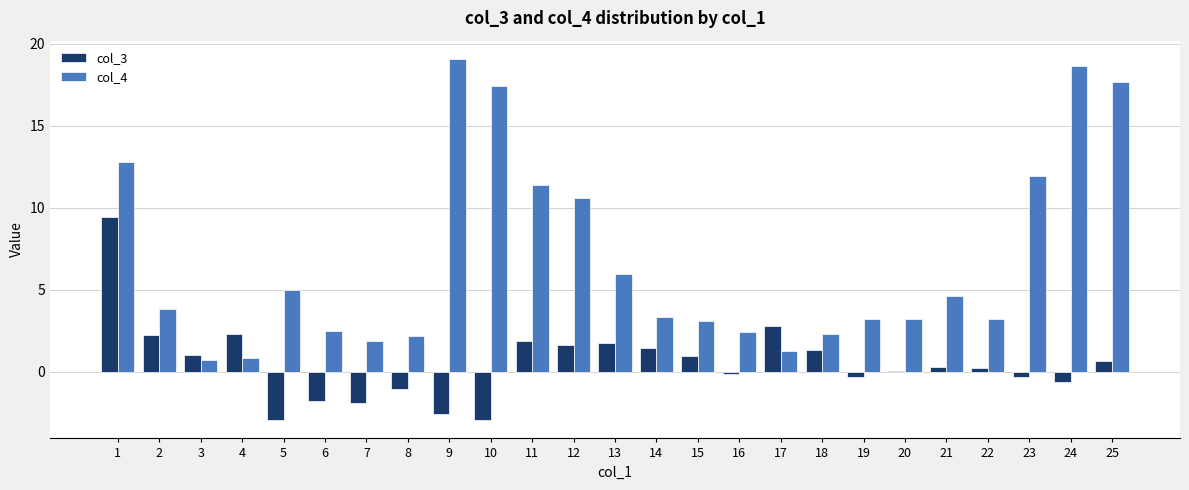

The value of col_3 at 7 is -2.9. True or false?

False